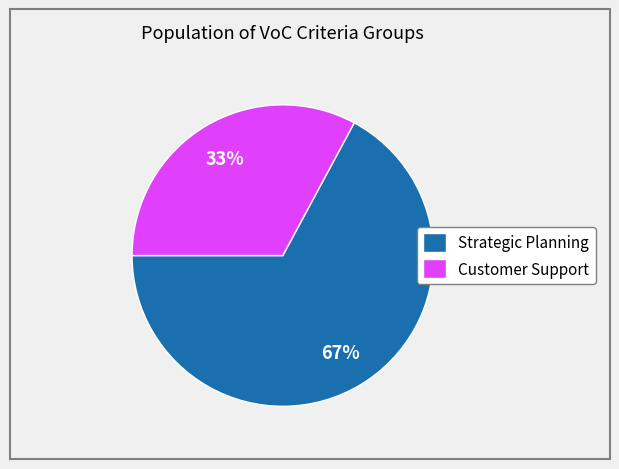

What is the majority slice?

Strategic Planning